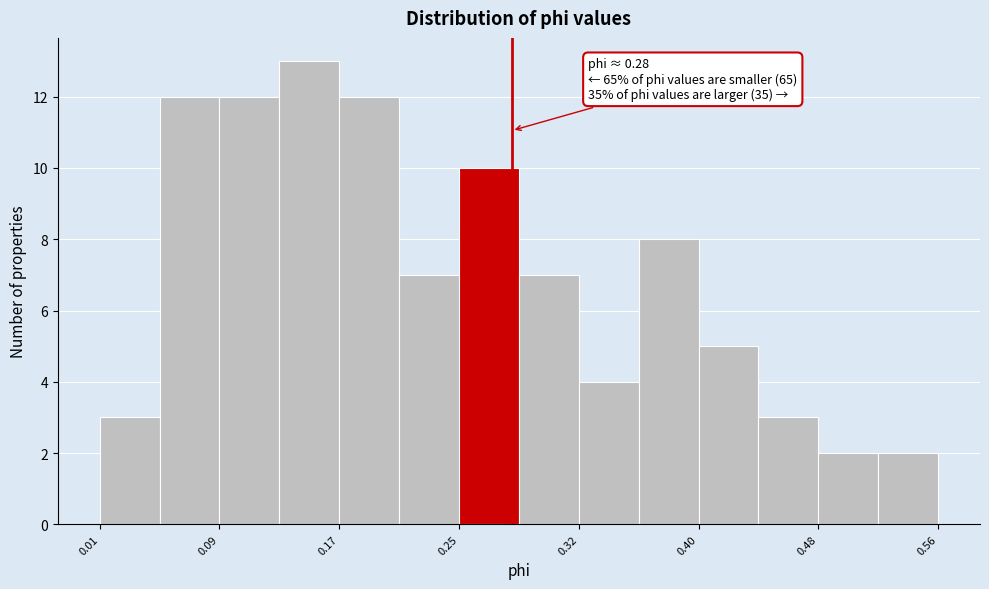

Around what value on the x-axis is the tallest bar? Give the approximate position of its centre, as read against the axis.

0.15